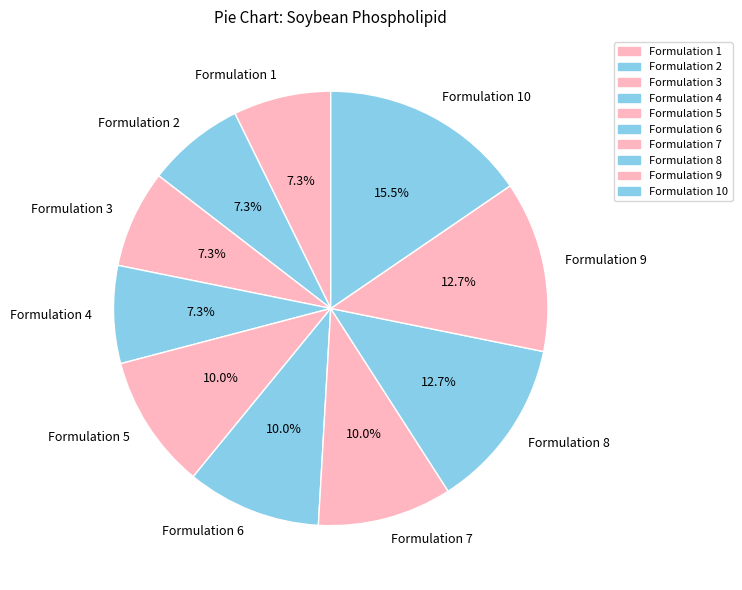

How many segments does this pie chart have?

10